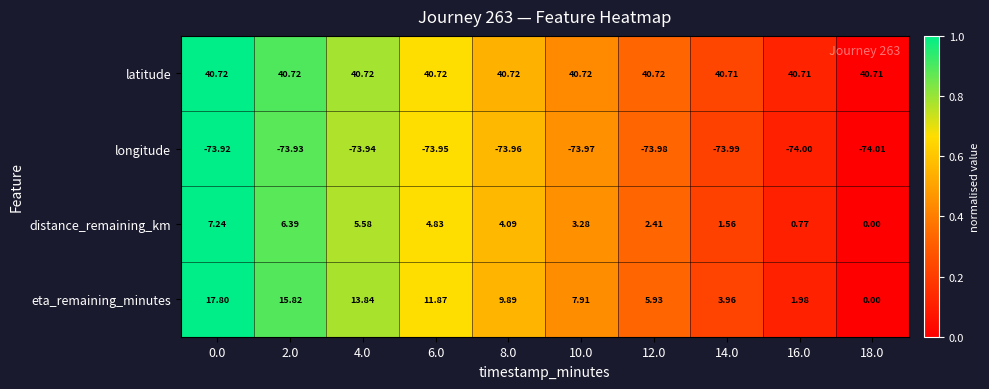

Rank the series at 16.0 from highest to lowest value.

latitude, eta_remaining_minutes, distance_remaining_km, longitude